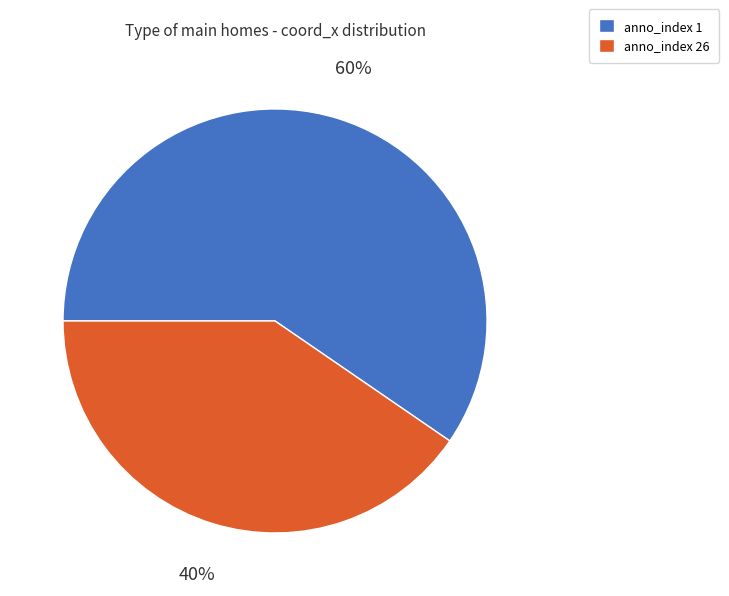

True or false: anno_index 1 accounts for 47% of the total.

False